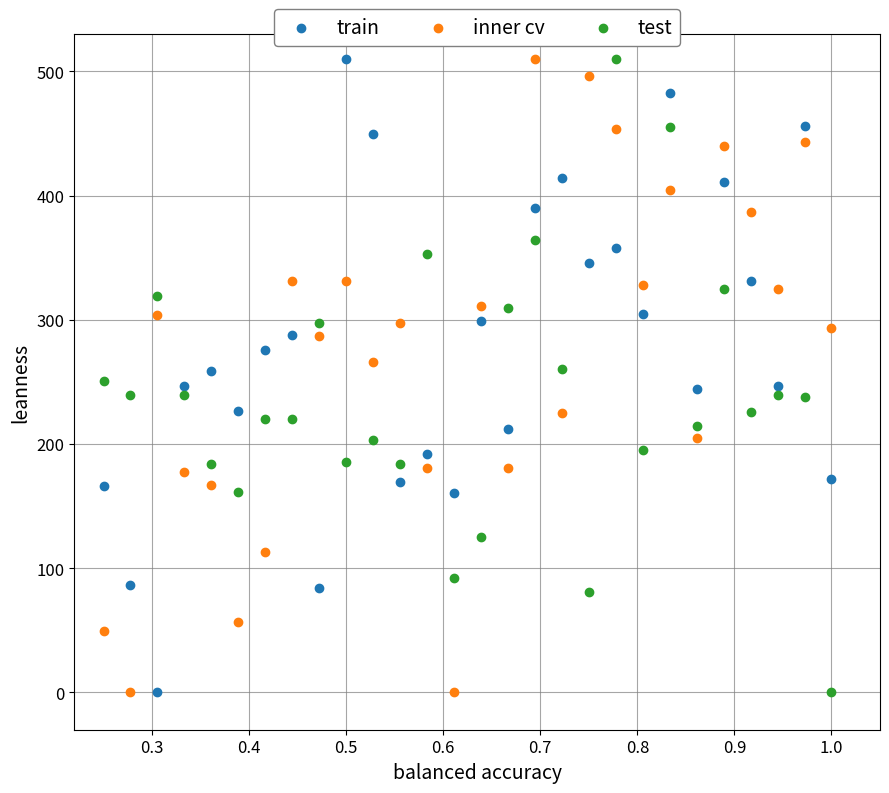

What is the X range (max minus min) for the scatter plot?

0.8